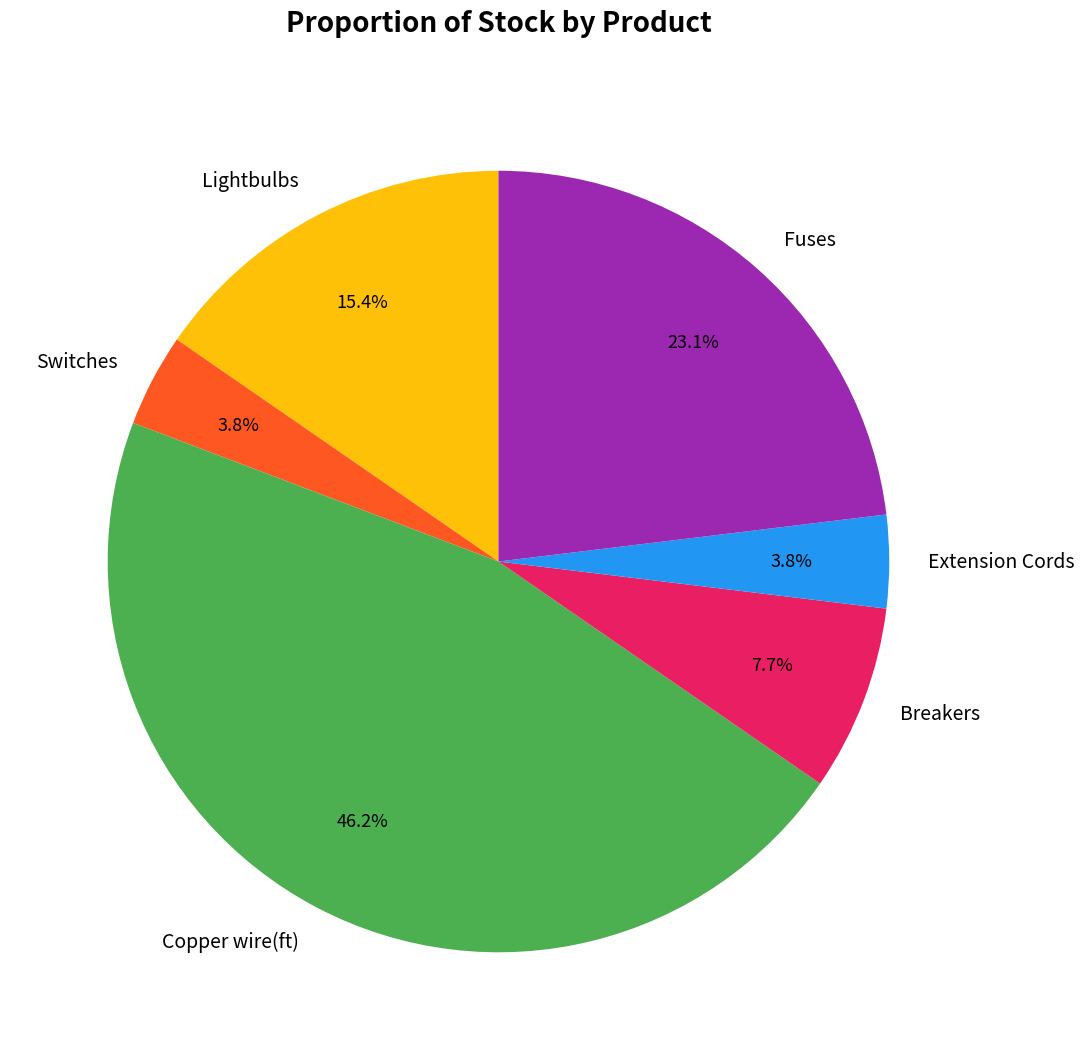

What percentage do Lightbulbs and Breakers together represent?

23.1%